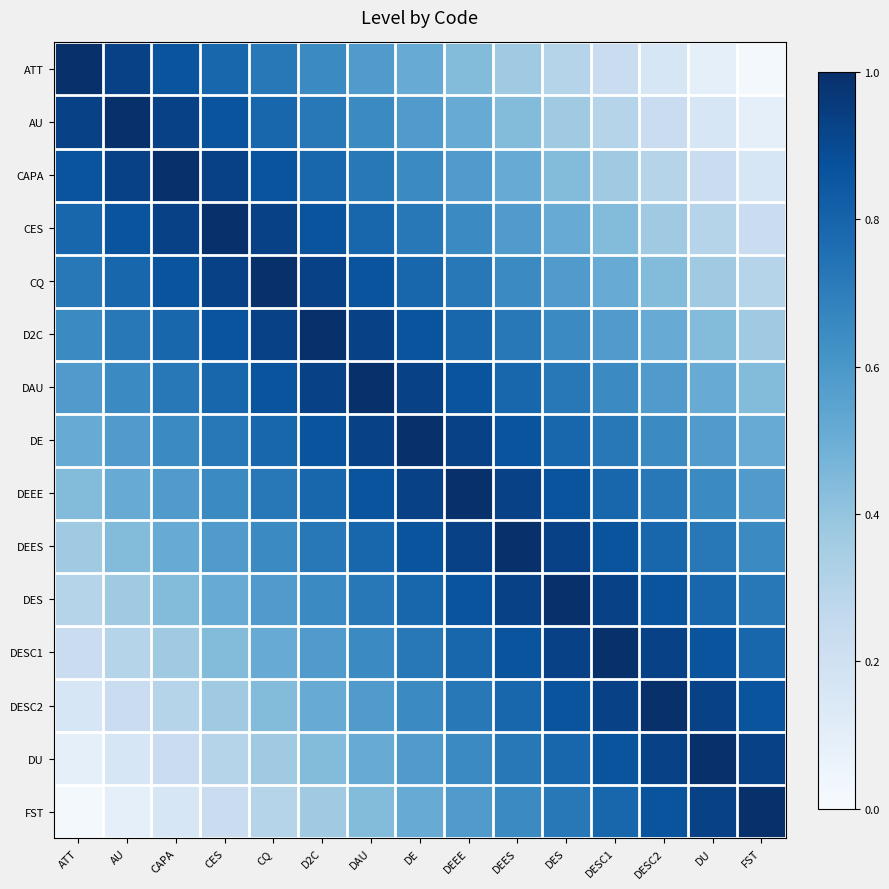

List the series in order of their peak value, highest first.

ATT, AU, CAPA, CES, CQ, D2C, DAU, DE, DEEE, DEES, DES, DESC1, DESC2, DU, FST